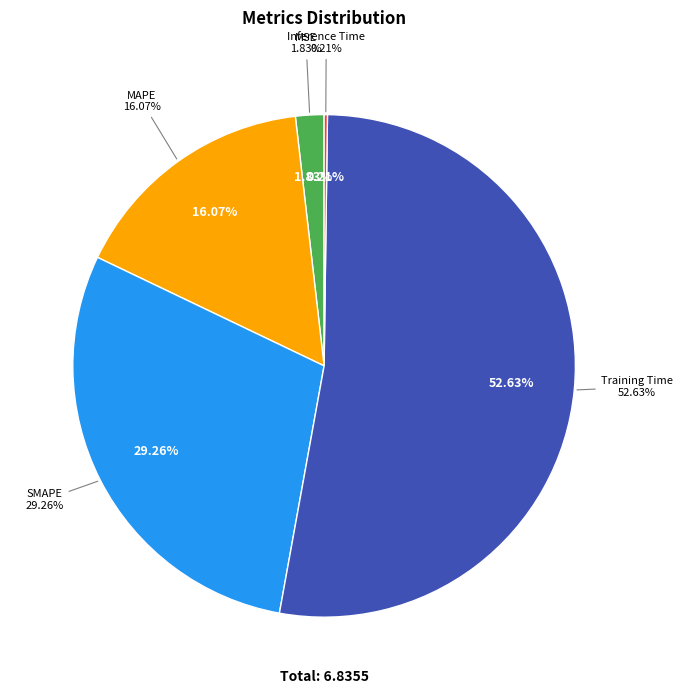

Combined, do Training Time and MSE account for over 50%?

Yes